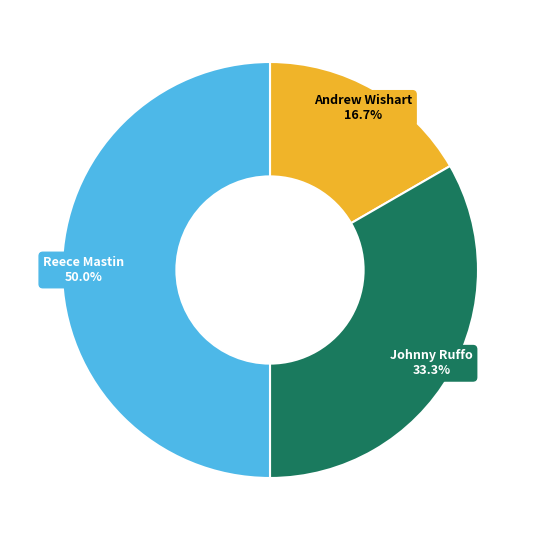

To the nearest percent, what portion does Andrew Wishart represent?

17%